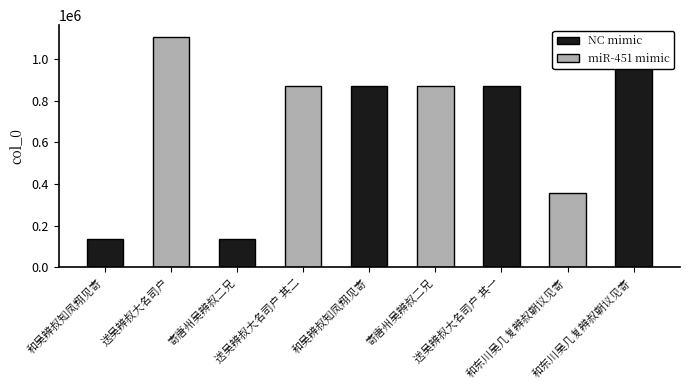

Where does the data first go above 869681?

送吴辨叔大名司户